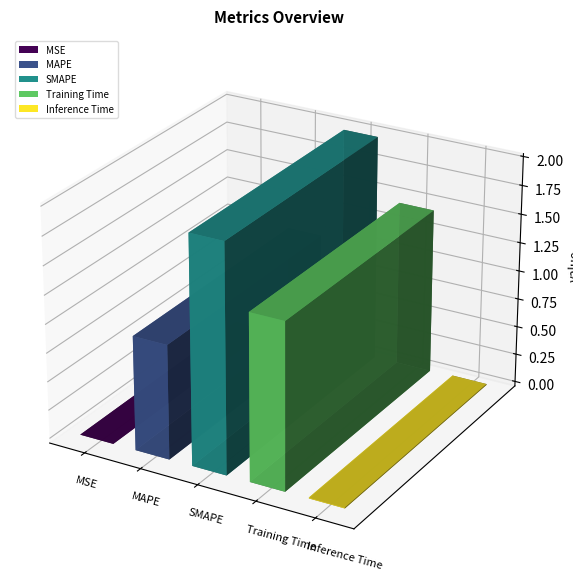

Reading left to right, what are all the values shown in this chart?

0.0	1.0	2.0	1.4	0.0